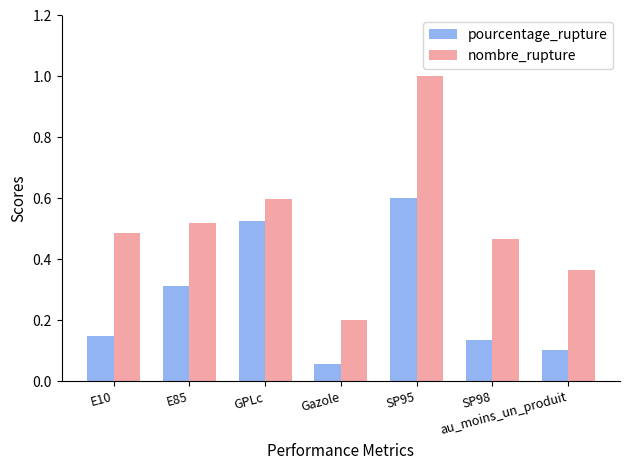

Which category has the highest value across all series?

SP95